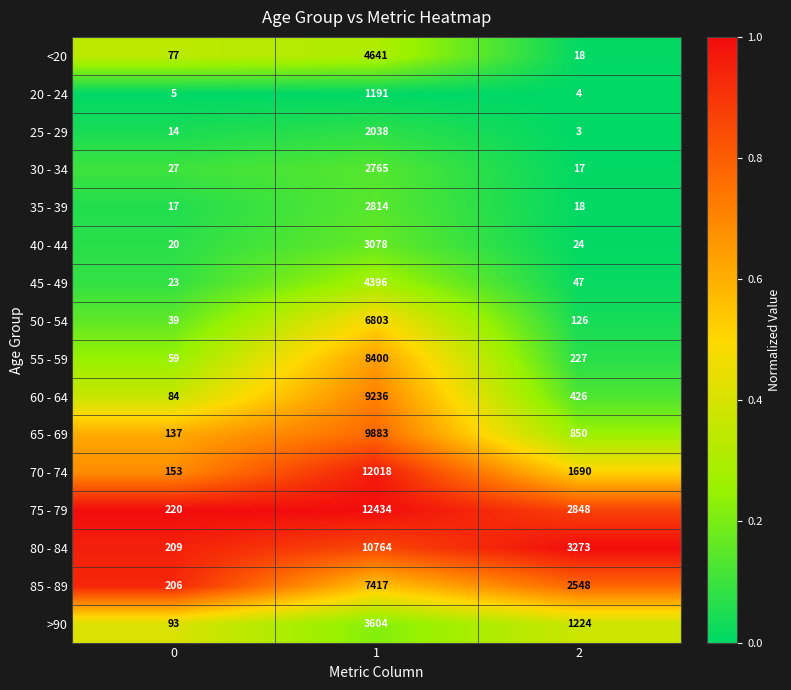

What is the difference between the 20 - 24 values at 1 and 0?

1186